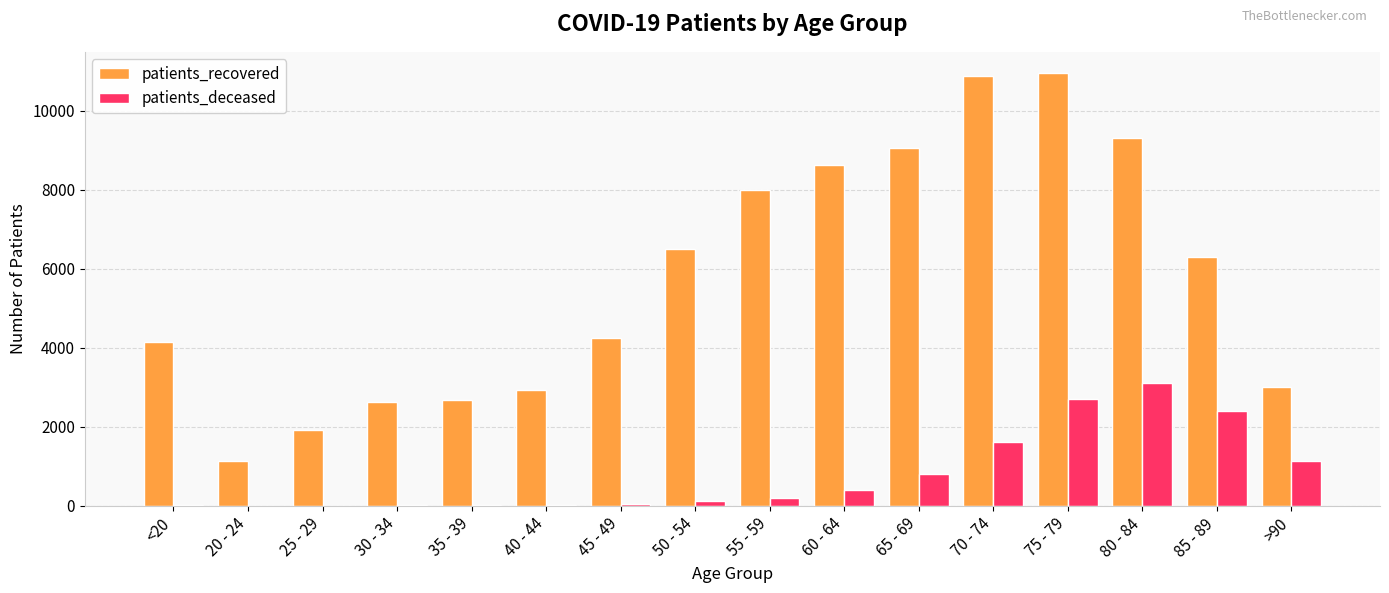

What is the greatest value displayed?

10943